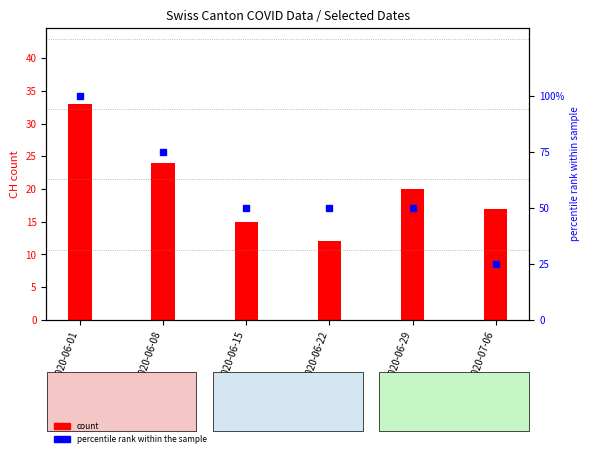

Between 2020-06-08 and 2020-06-29, which series saw the biggest shift?

VD (percentile rank)